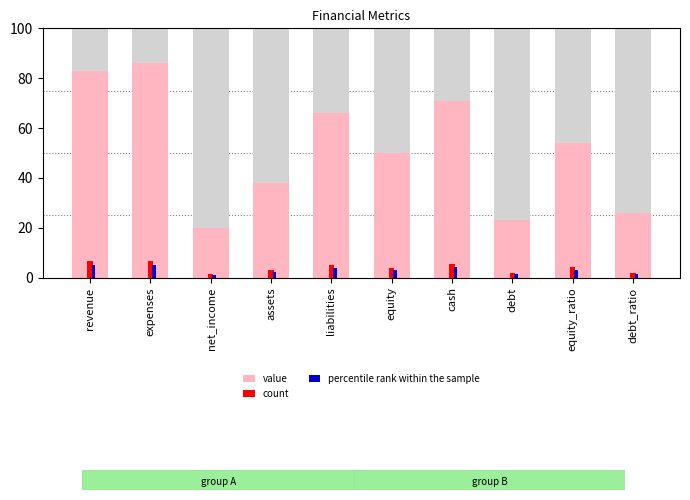

Reading left to right, list all the values displayed in this chart.

value: revenue=83.0	expenses=86.0	net_income=20.0	assets=38.0	liabilities=66.0	equity=50.0	cash=71.0	debt=23.0	equity_ratio=54.0	debt_ratio=26.0
count: revenue=6.6	expenses=6.9	net_income=1.6	assets=3.0	liabilities=5.3	equity=4.0	cash=5.7	debt=1.8	equity_ratio=4.3	debt_ratio=2.1
percentile rank within the sample: revenue=5.0	expenses=5.2	net_income=1.2	assets=2.3	liabilities=4.0	equity=3.0	cash=4.3	debt=1.4	equity_ratio=3.2	debt_ratio=1.6